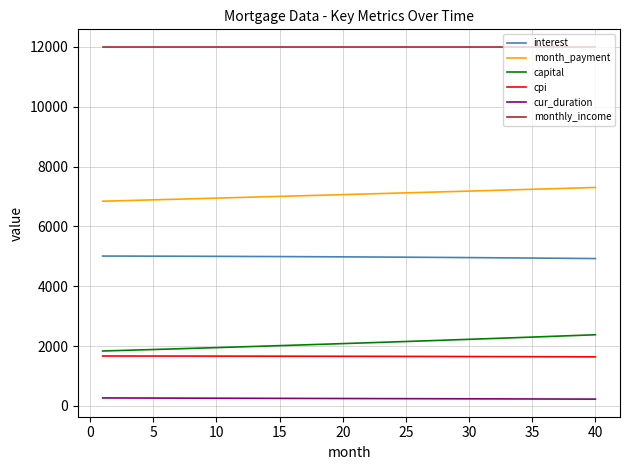

What are all the series names shown in the legend?

interest, month_payment, capital, cpi, cur_duration, monthly_income